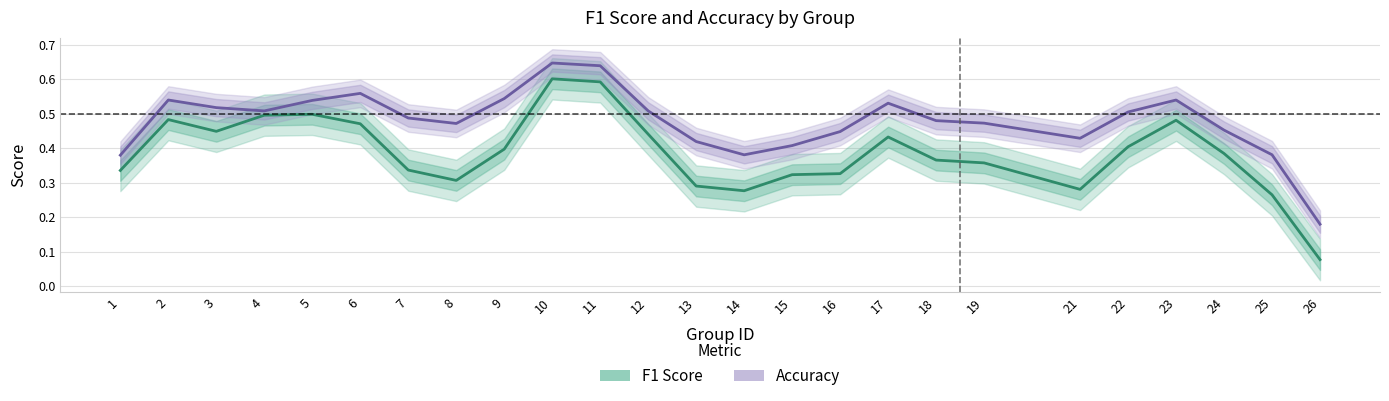

Rank the series by their maximum value, from lowest to highest.

F1 Score, Accuracy